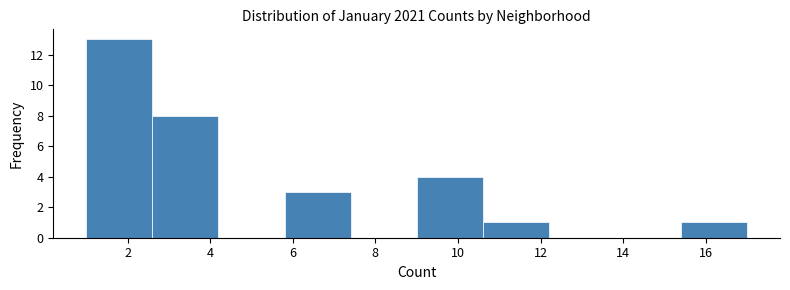

How tall is the bar that spans 5.8 to 7.4 on the x-axis? The values are not printed on the chart, so give them approximately, as read against the axis.

3